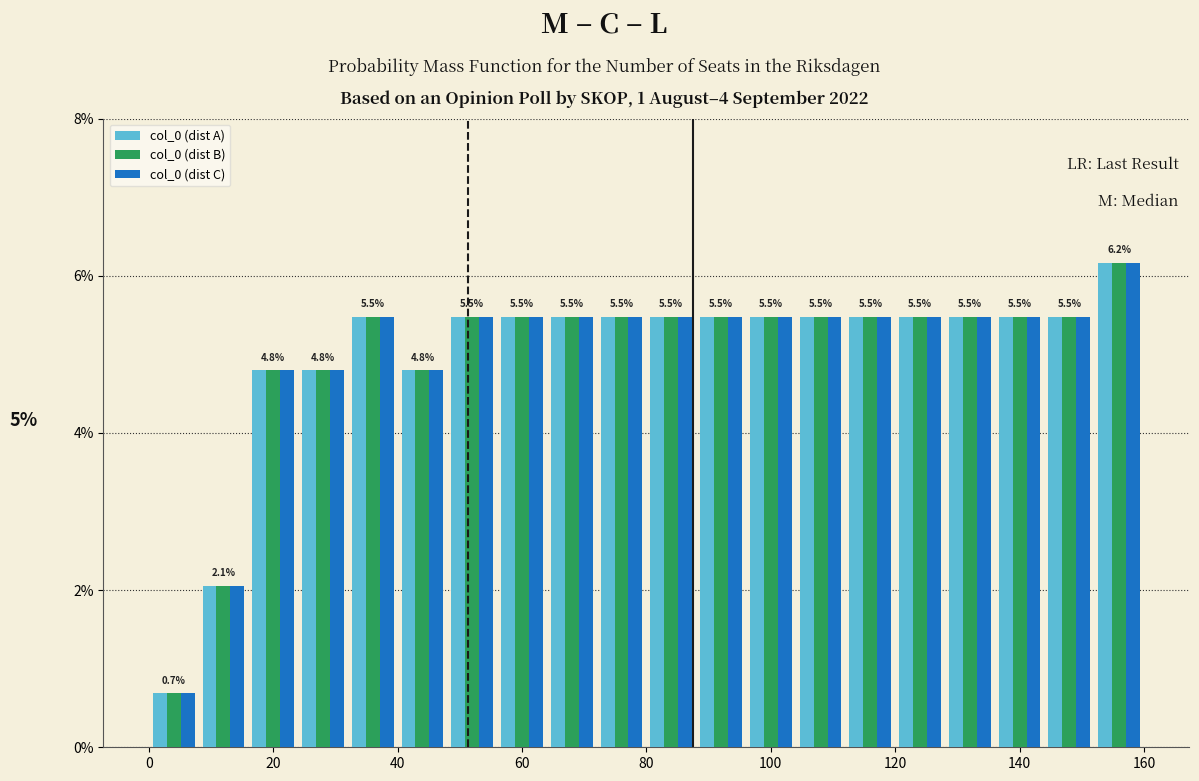

In the col_0 (dist A) series, which range on the x-axis has the tallest bar?

152 to 160